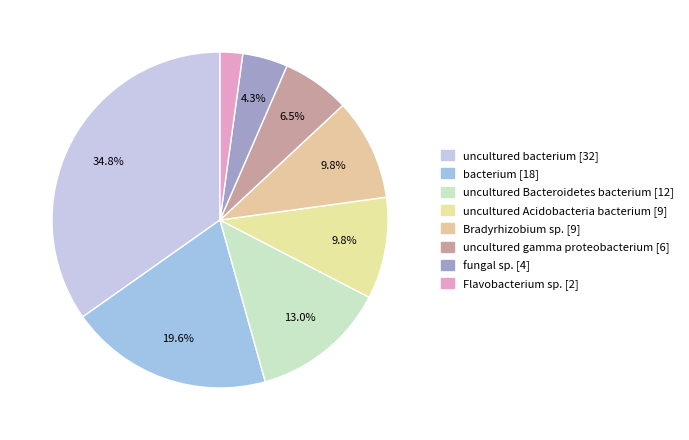

Does any single category account for the majority?

No